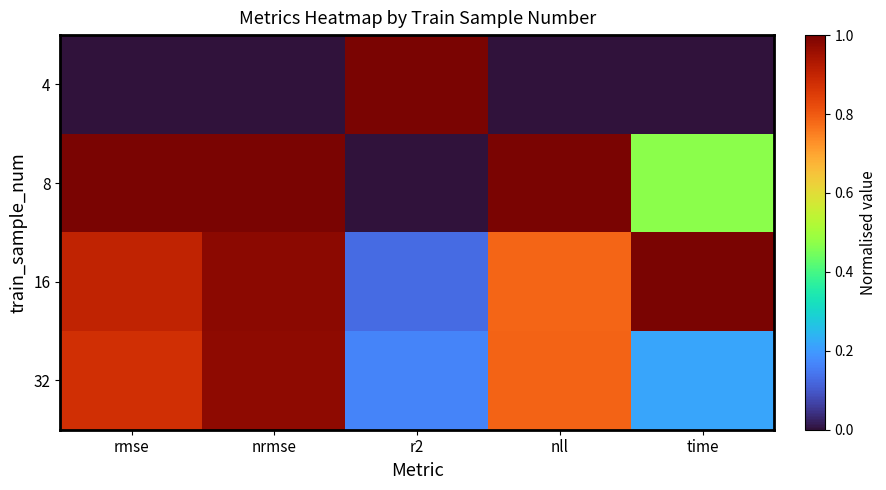

Rank the series by their maximum value, from lowest to highest.

32, 4, 8, 16